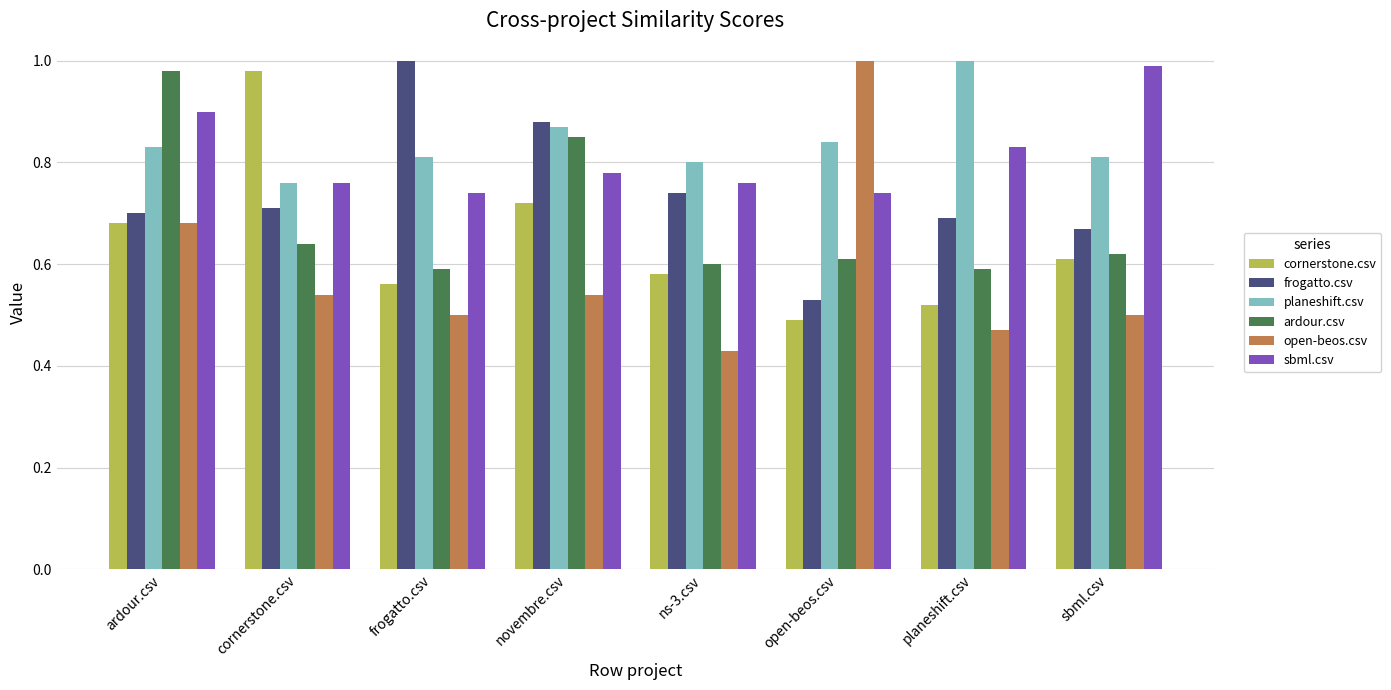

How many bars are there in total?

48